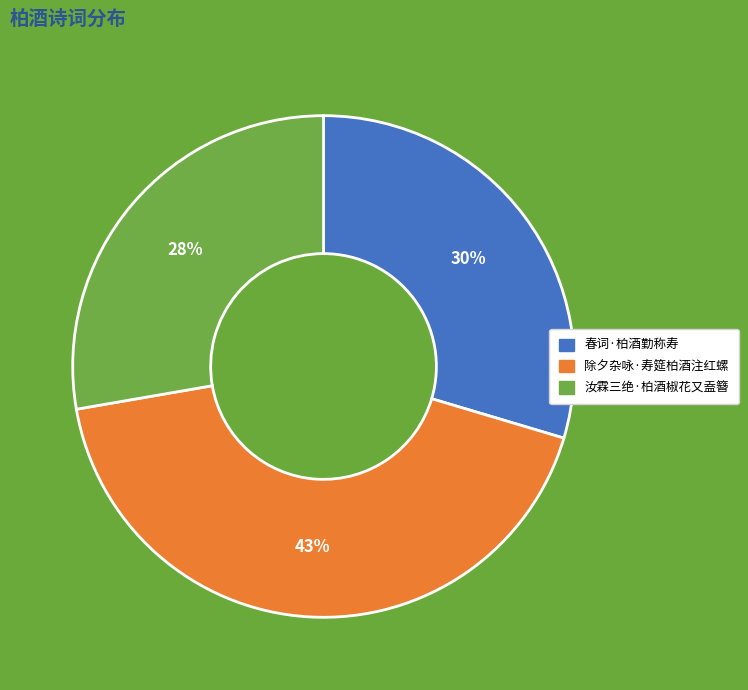

Rank the categories by value from lowest to highest.

汝霖三绝·柏酒椒花又盍簪, 春词·柏酒勤称寿, 除夕杂咏·寿筵柏酒注红螺